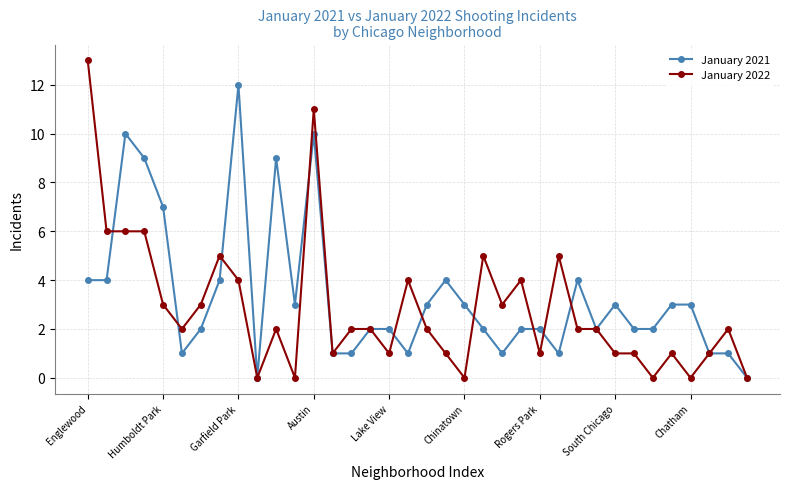

At how many categories does at least one series exceed 8?

6